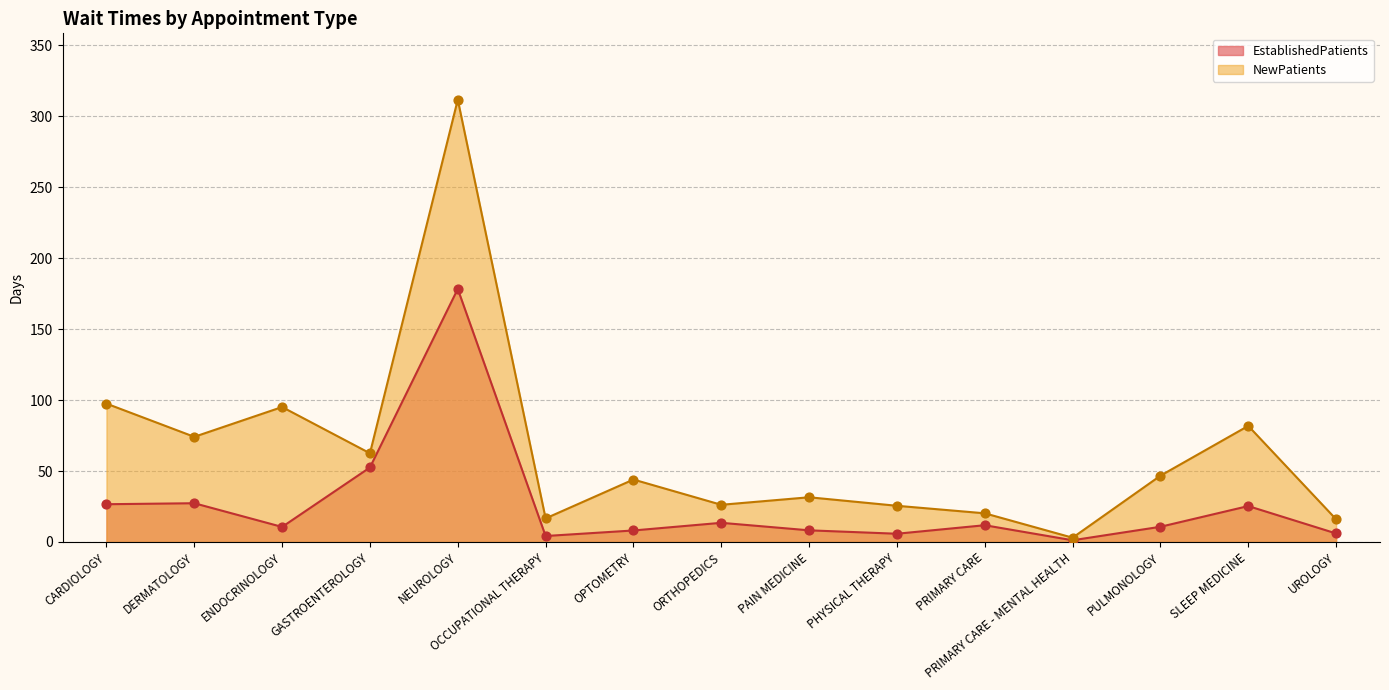

What is the total value across all series at UROLOGY?

22.0